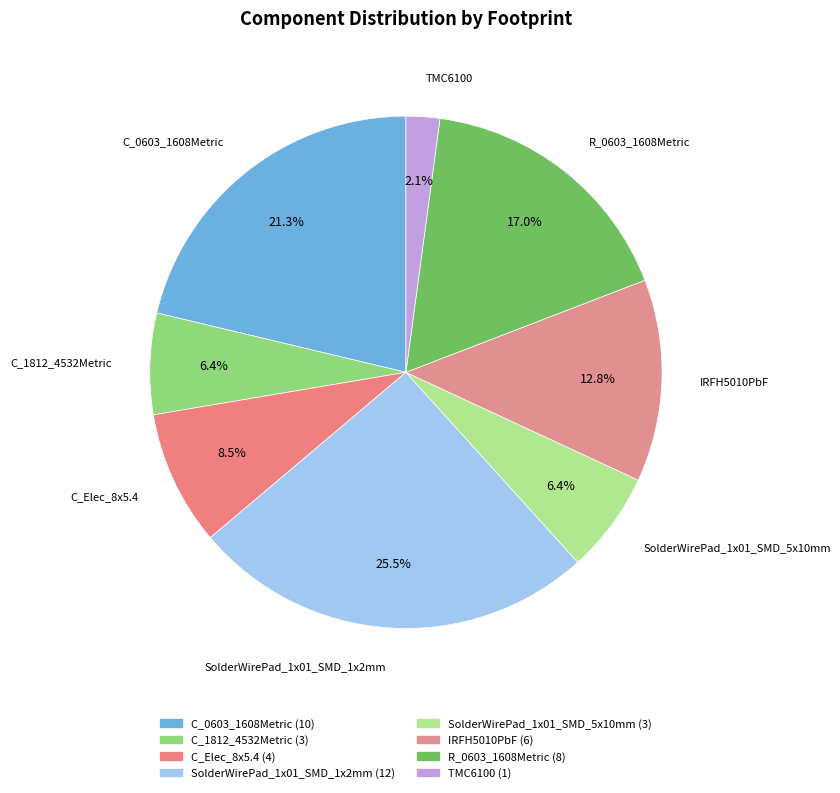

Which slice is the smallest?

TMC6100